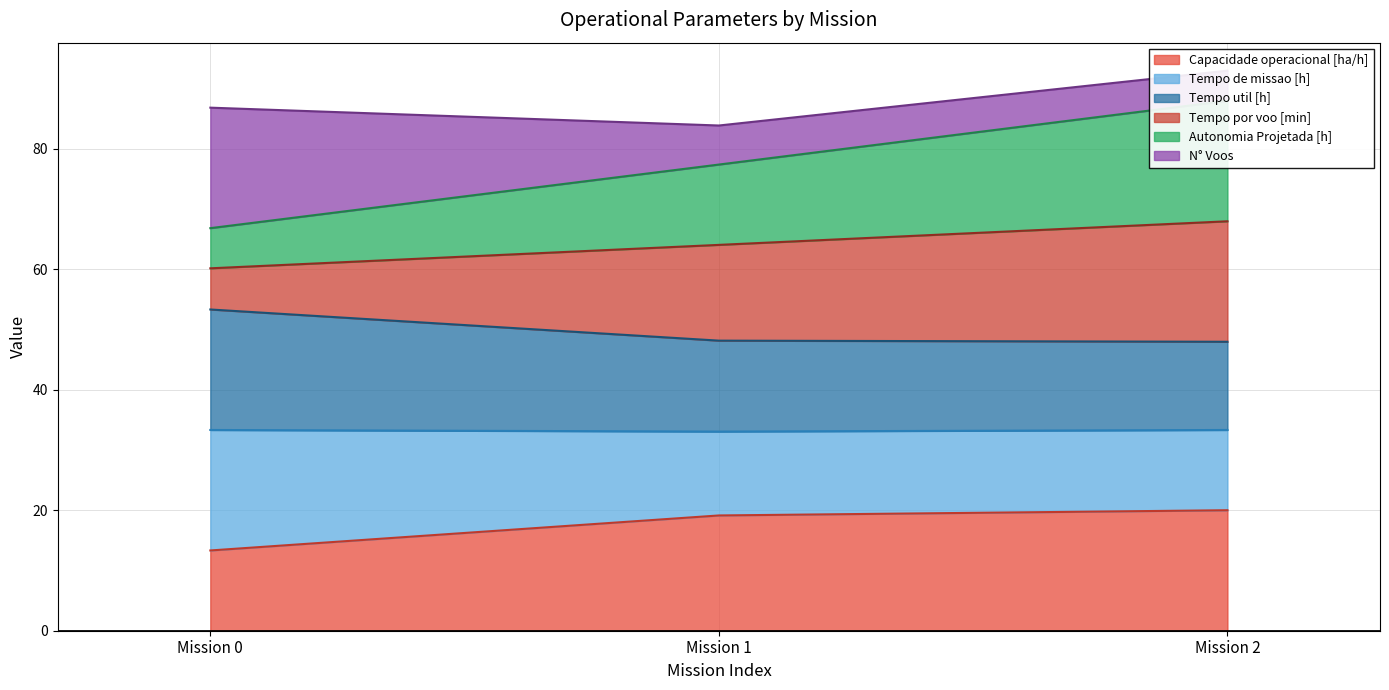

What is the maximum value for Capacidade operacional [ha/h]?

20.0